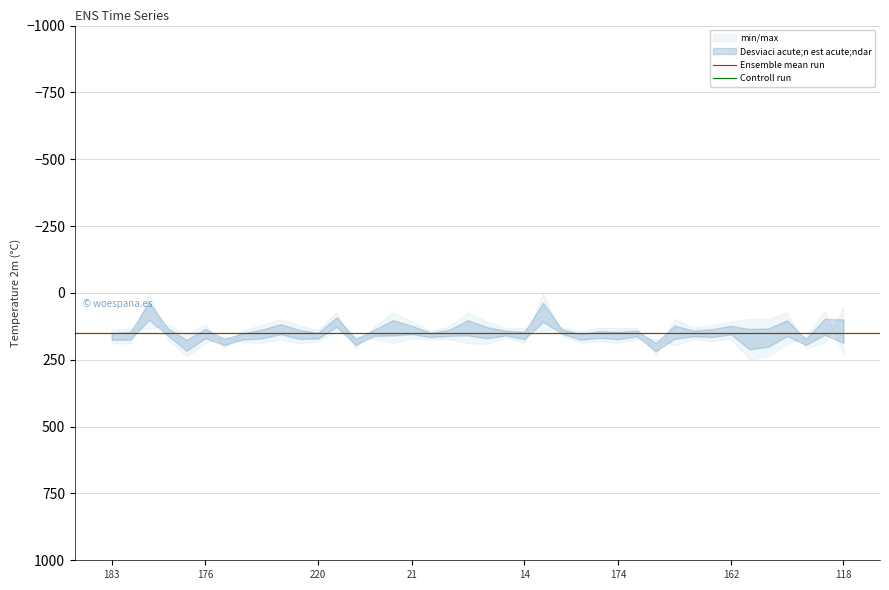

Which series changed the most between 183 and 176?

Ensemble mean run